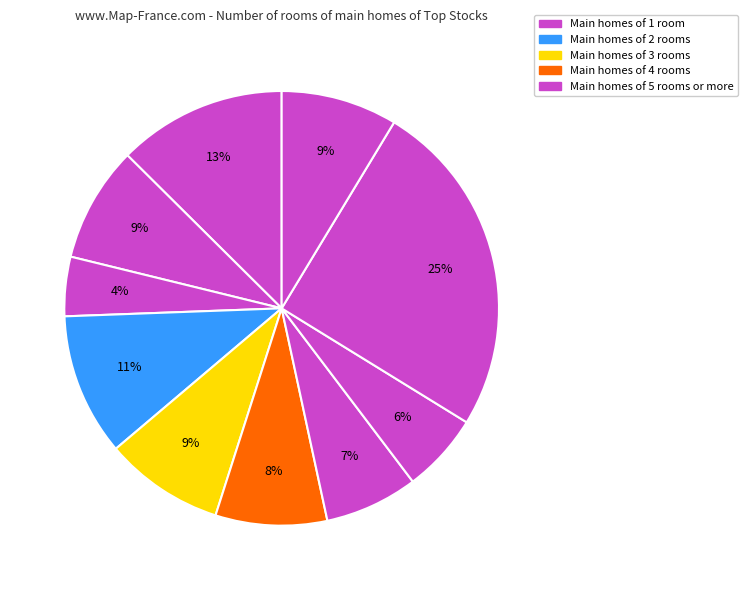

To the nearest percent, what is the average slice percentage?

10%